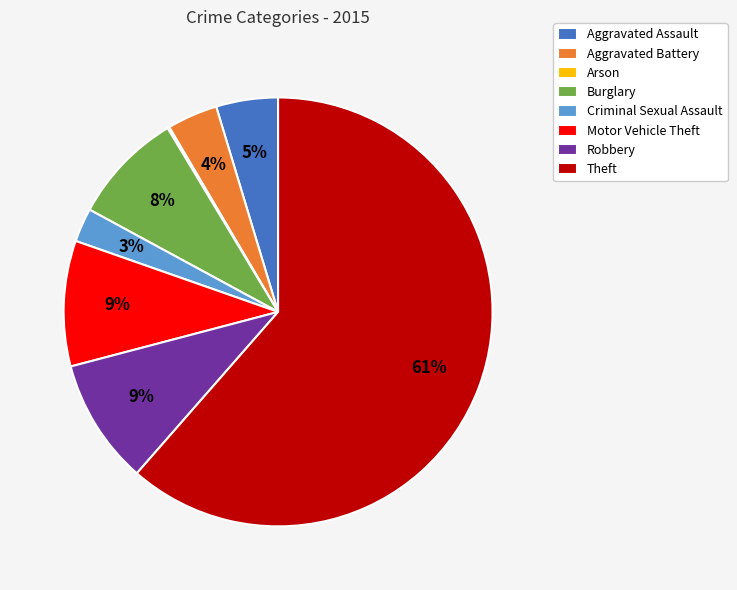

Is it true that Aggravated Assault is 5% of the pie?

True